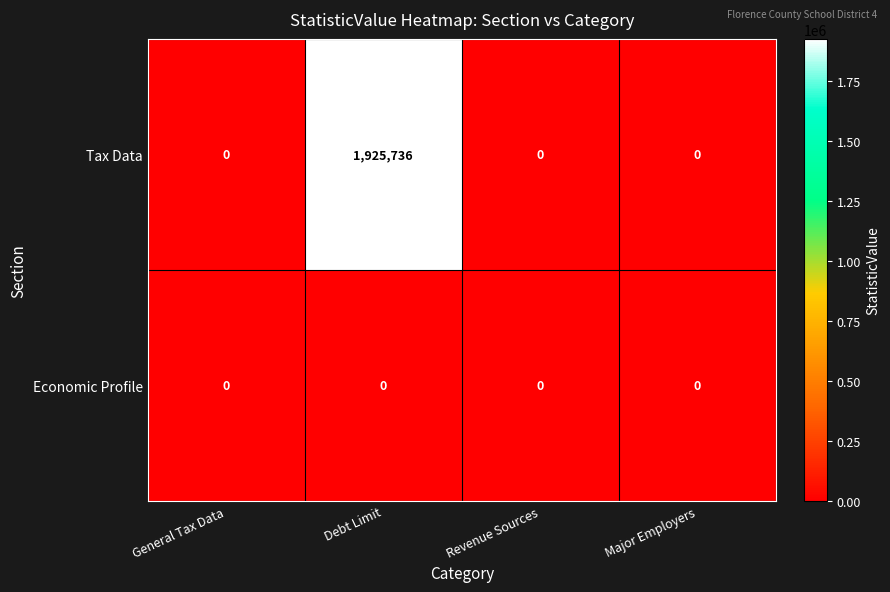

What is the greatest value displayed?

1925736